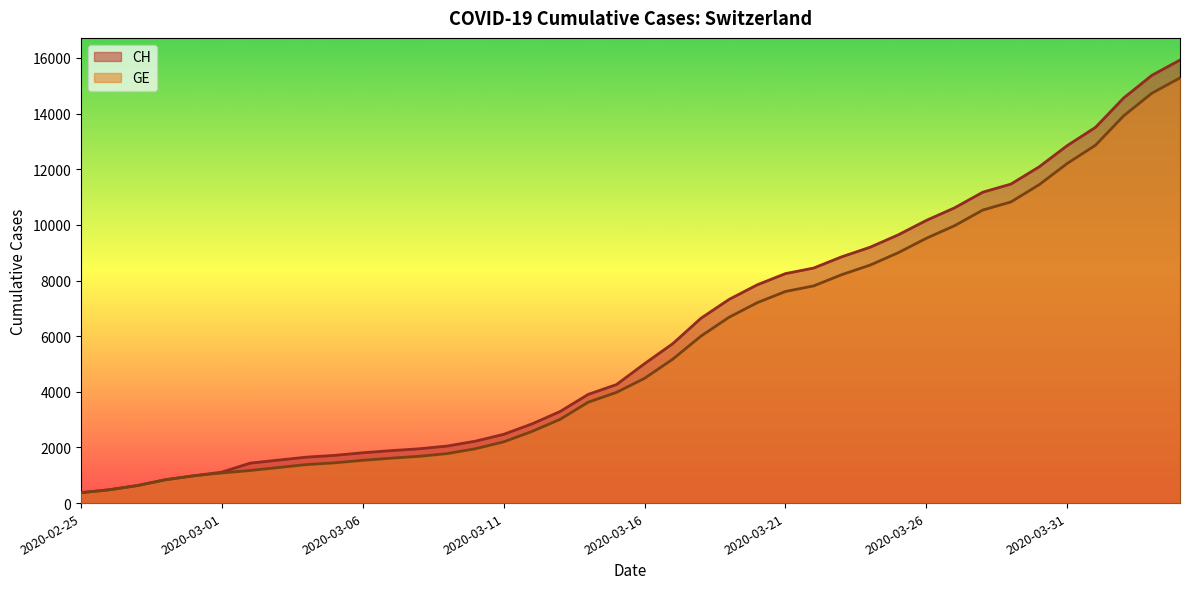

At 2020-03-20, list the series in order from smallest to largest.

GE, CH